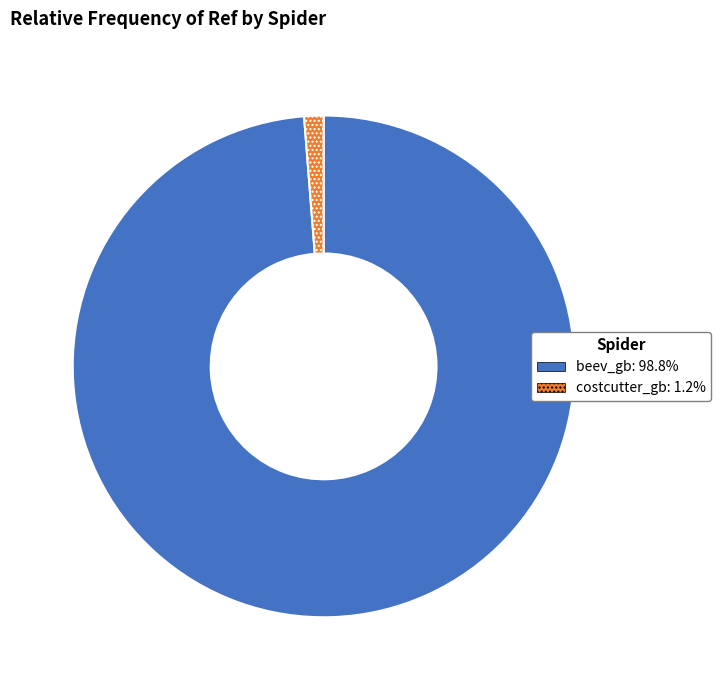

Combined, do costcutter_gb and beev_gb account for over 50%?

Yes